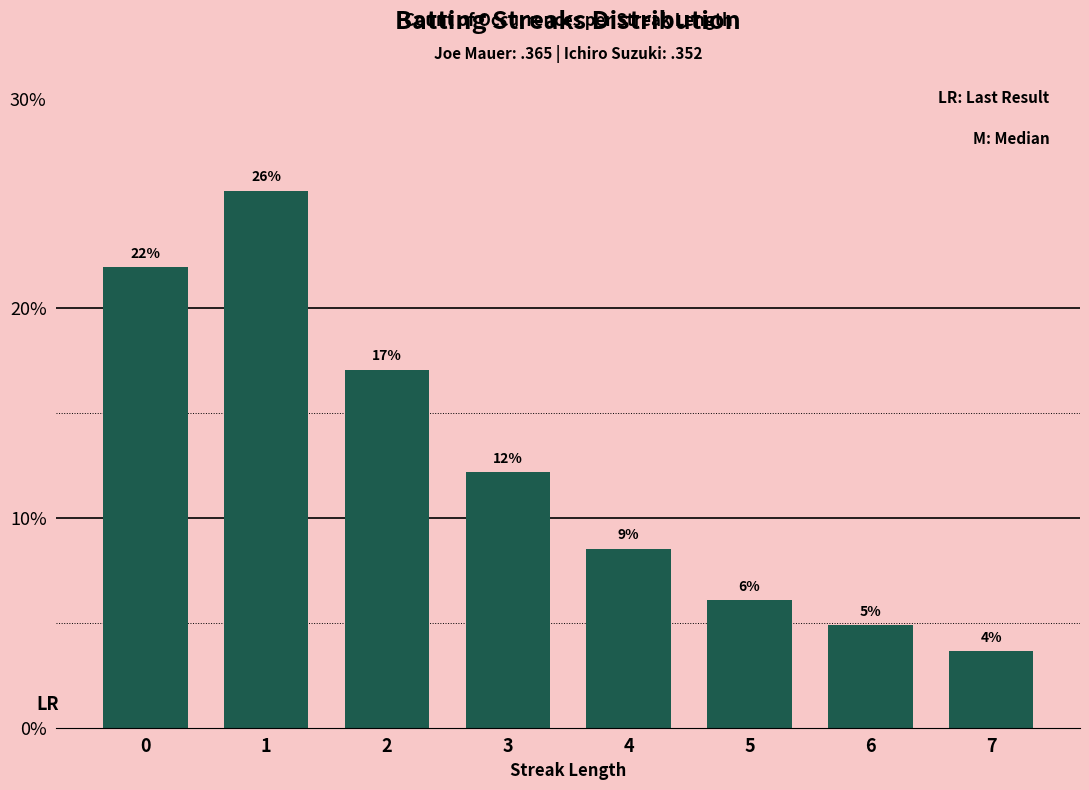

Which has a higher value, 6 or 1?

1